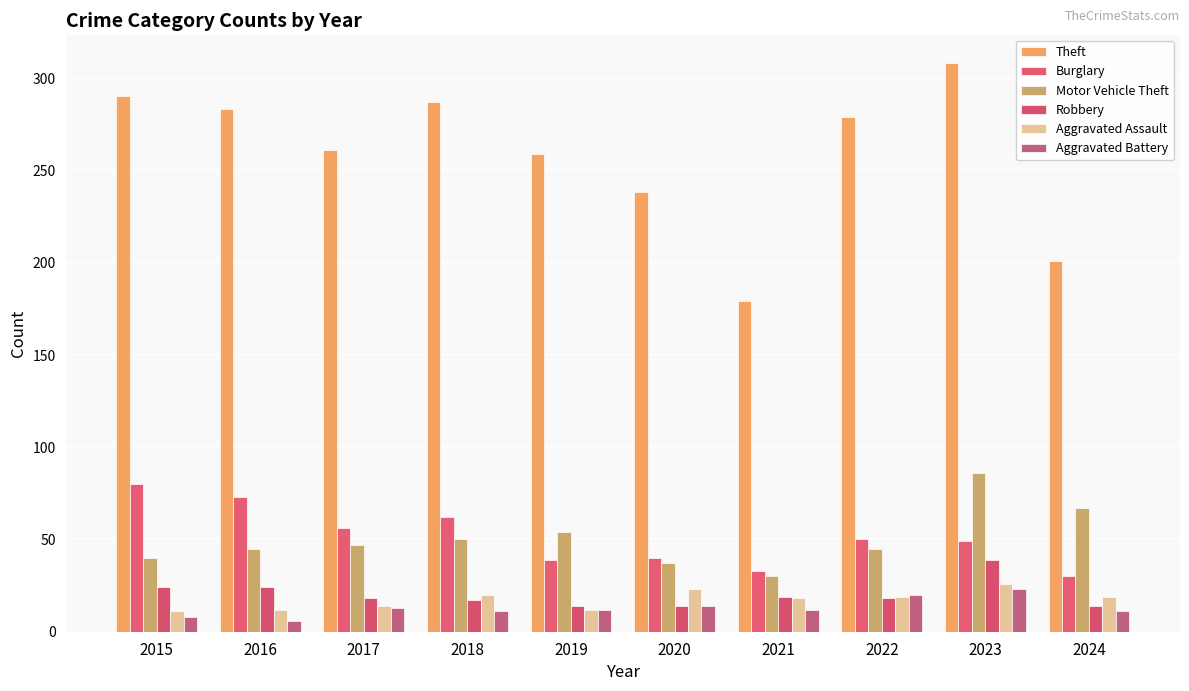

How many data points in Aggravated Assault are less than 19?

5